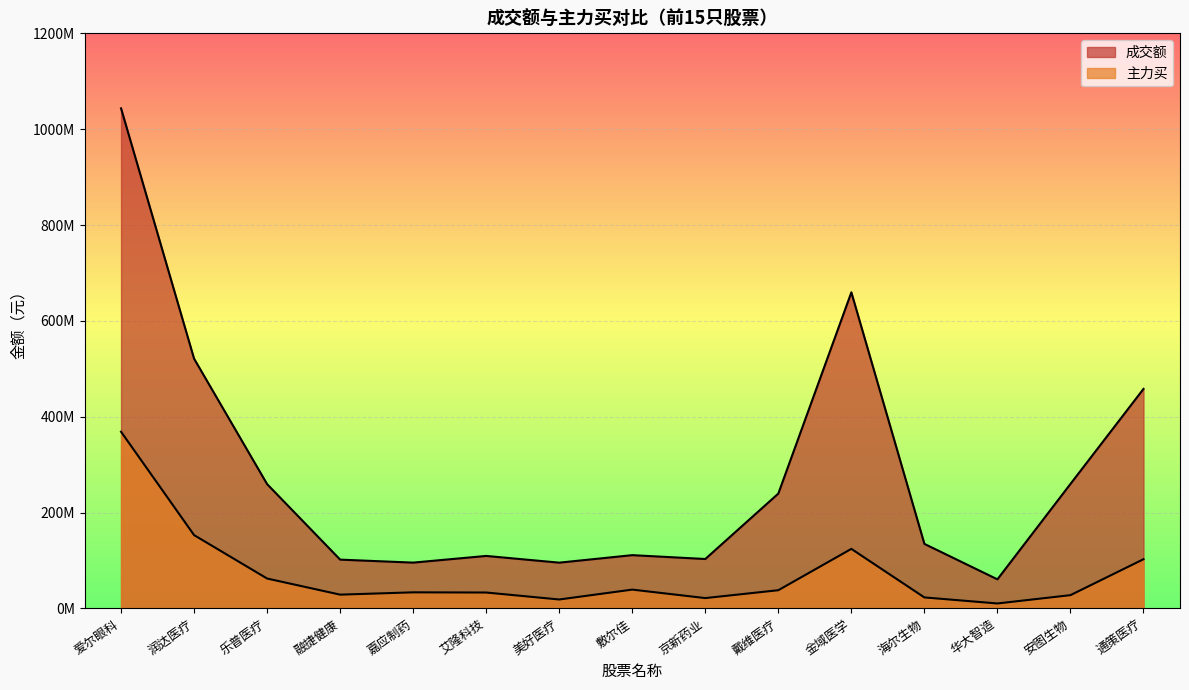

Rank the series at 华大智造 from lowest to highest value.

主力买, 成交额